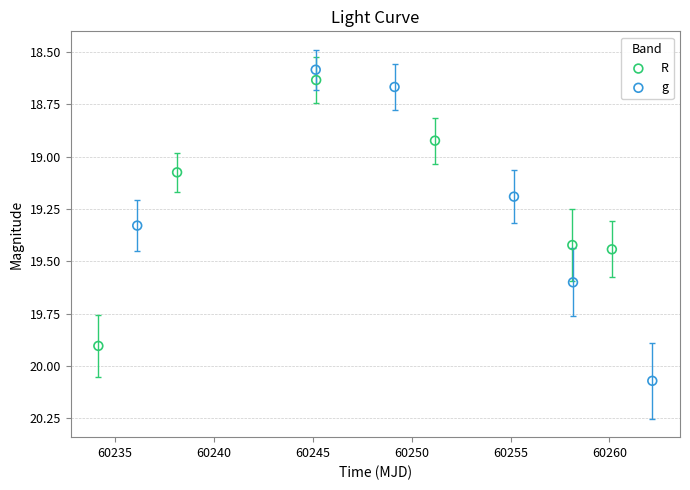

Which series has the largest Y range (max minus min)?

g